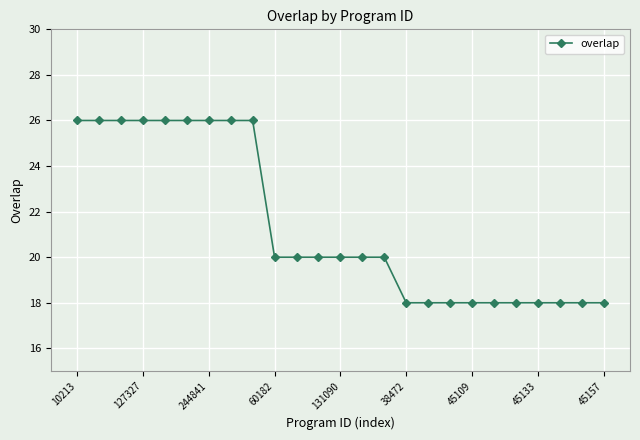

What is the greatest value displayed?

26